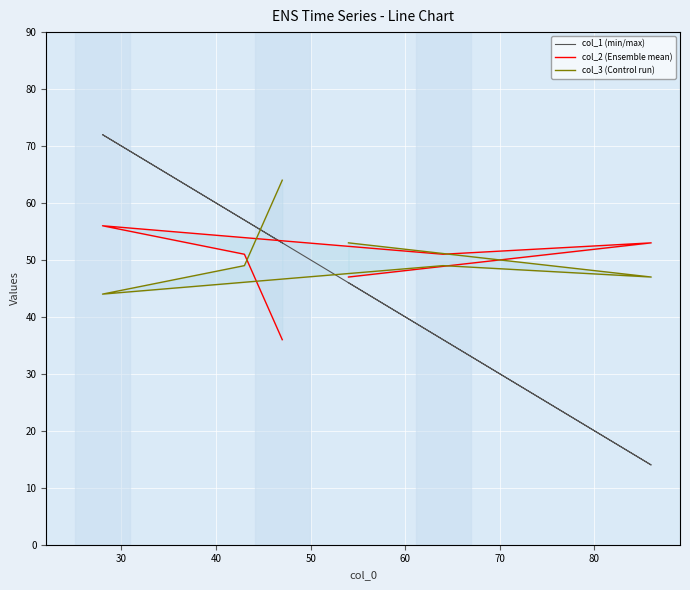

How many distinct data groups are displayed?

3